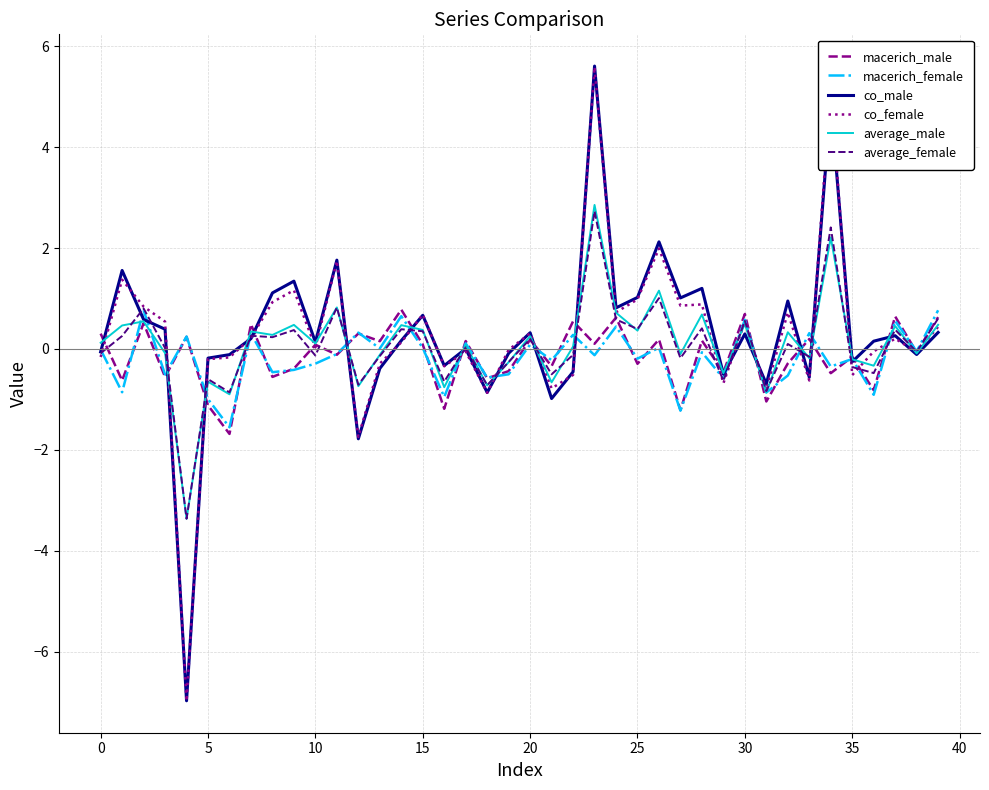

Does the chart have visible grid lines?

Yes